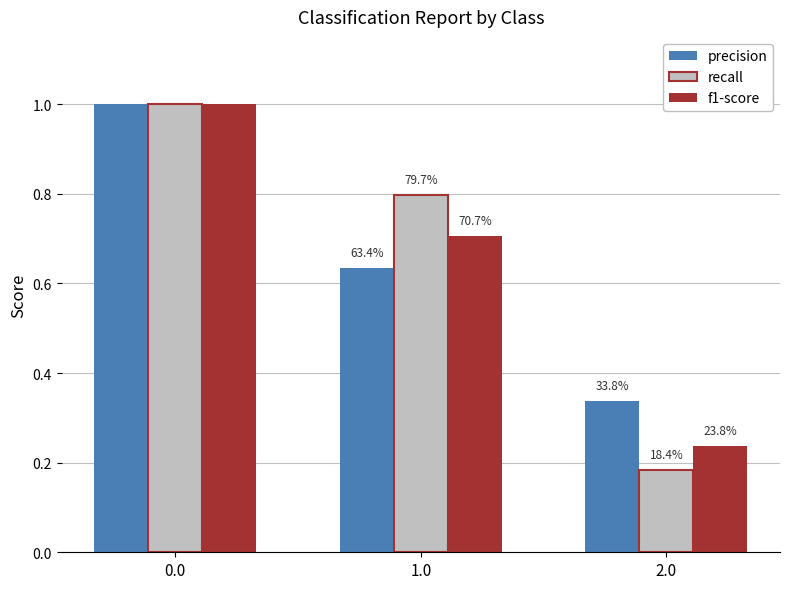

How many bars are there in each group?

3